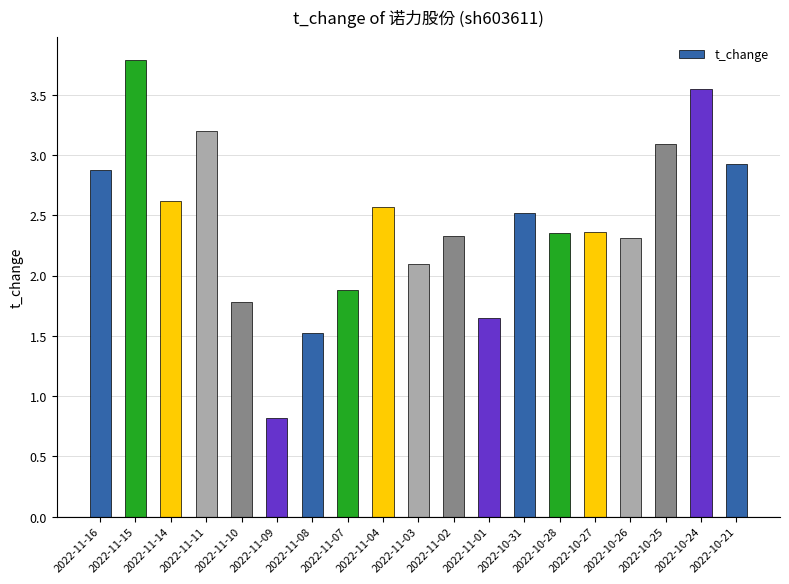

Where does the data first go above 2?

2022-11-16